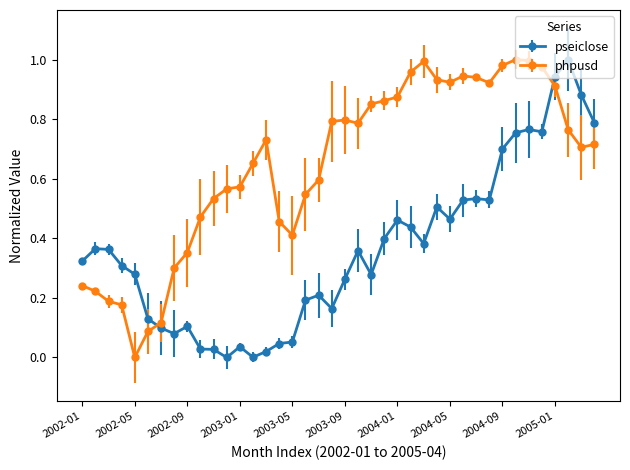

At how many categories does at least one series exceed 0?

40